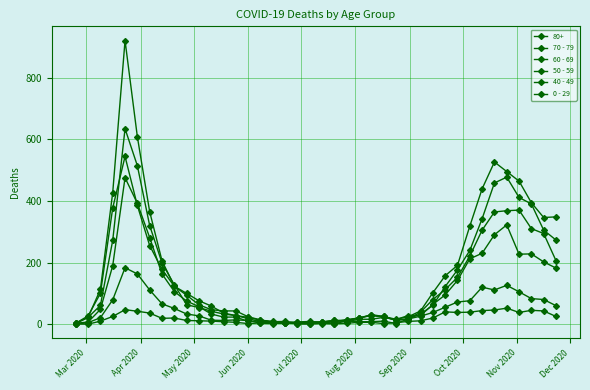

Between which two adjacent categories do 40 - 49 and 0 - 29 first intersect?

Mar 2020 and Apr 2020